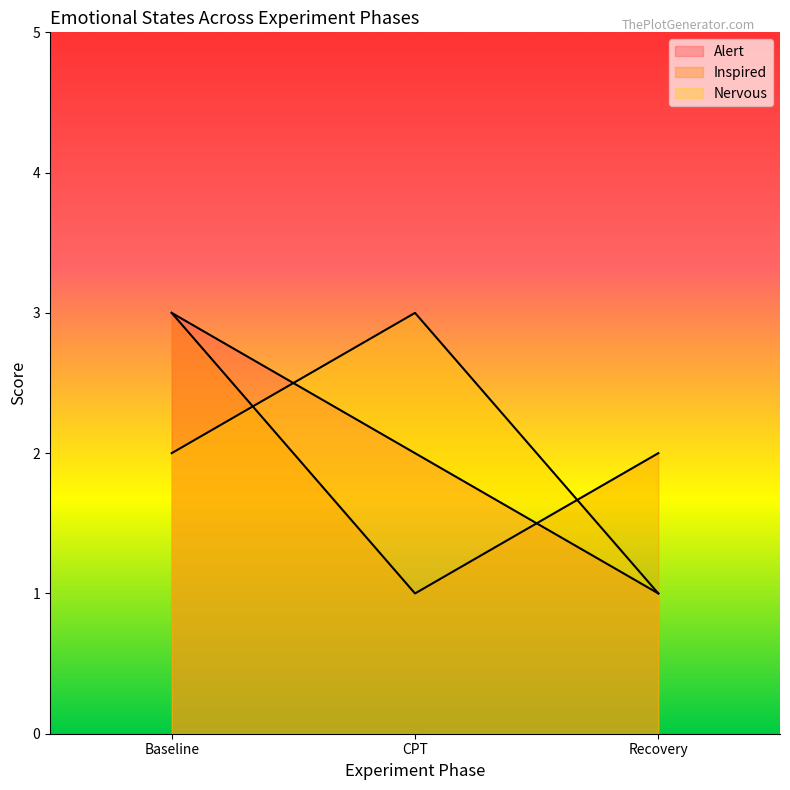

What is the difference between the Inspired values at Recovery and CPT?

1